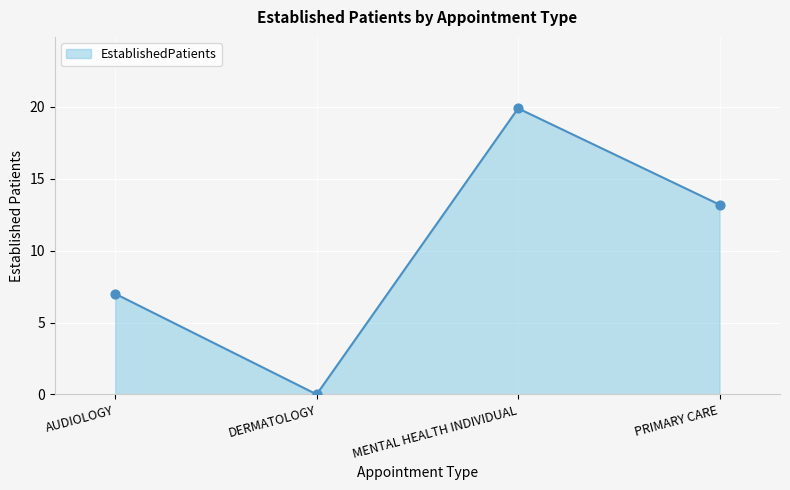

What is the change in value from MENTAL HEALTH INDIVIDUAL to PRIMARY CARE?

-6.7